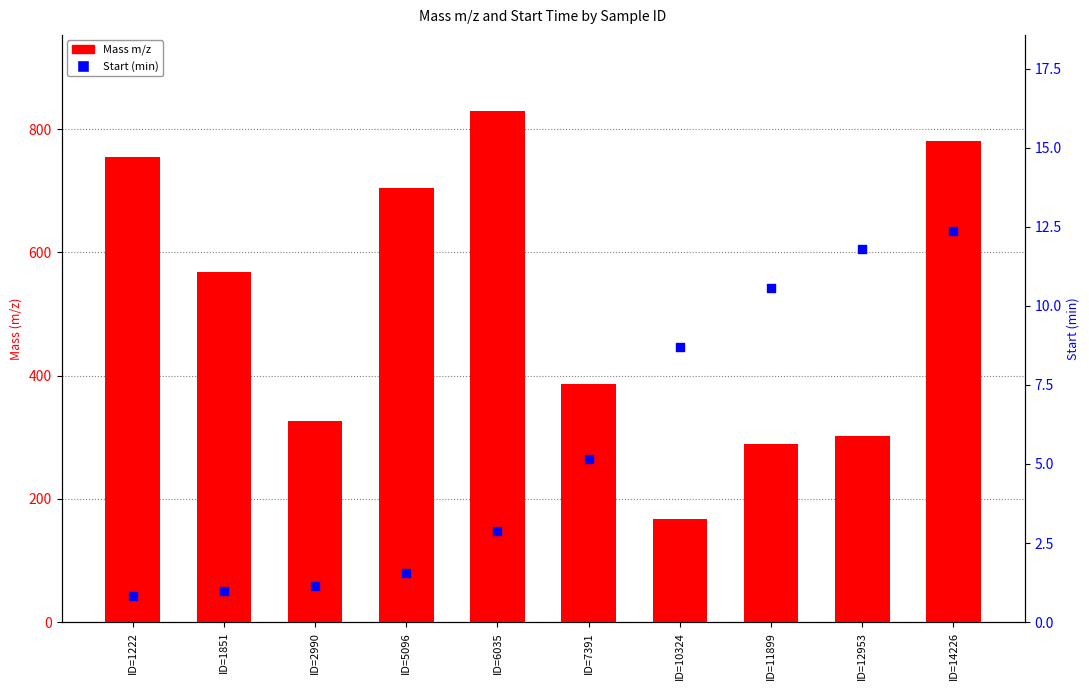

What are all the series names shown in the legend?

Mass m/z, Start (min)